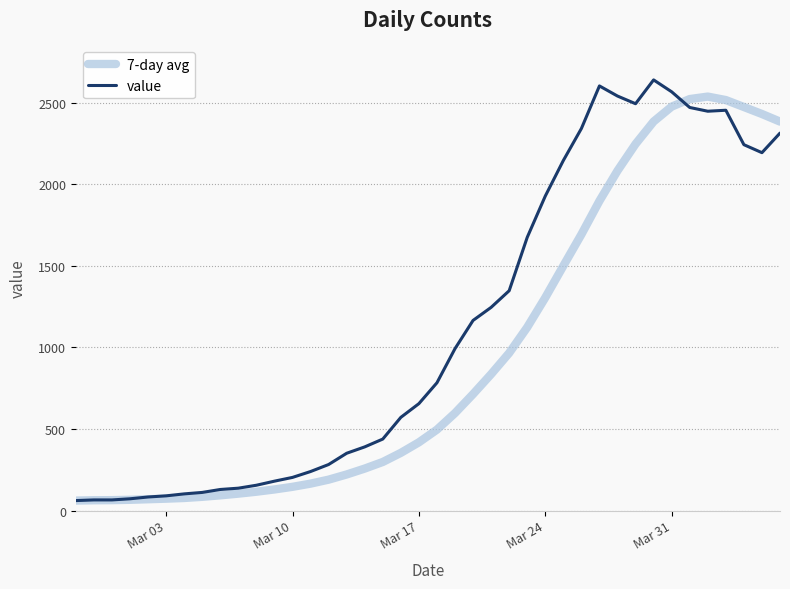

Which series has the largest range (max minus min)?

value